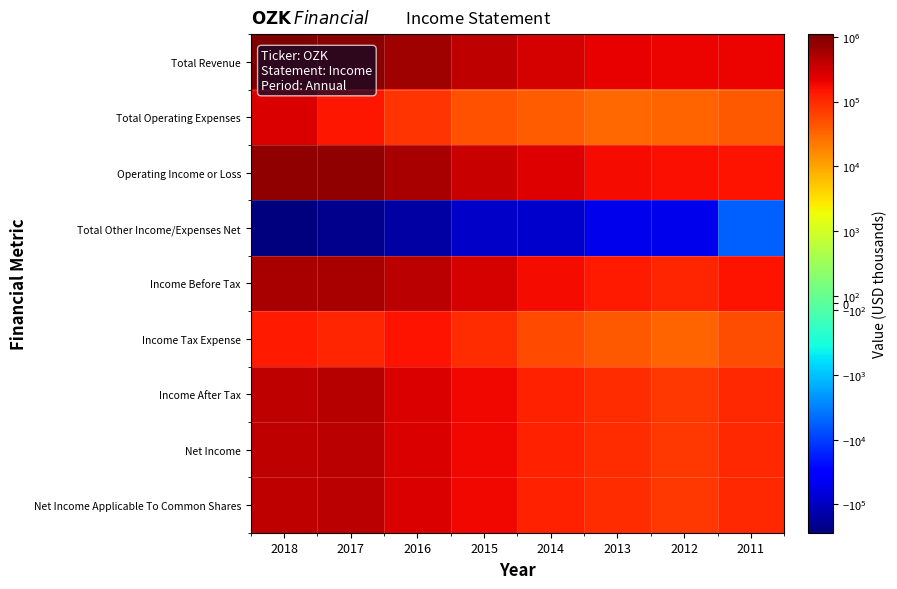

How many categories are shown in the chart?

8